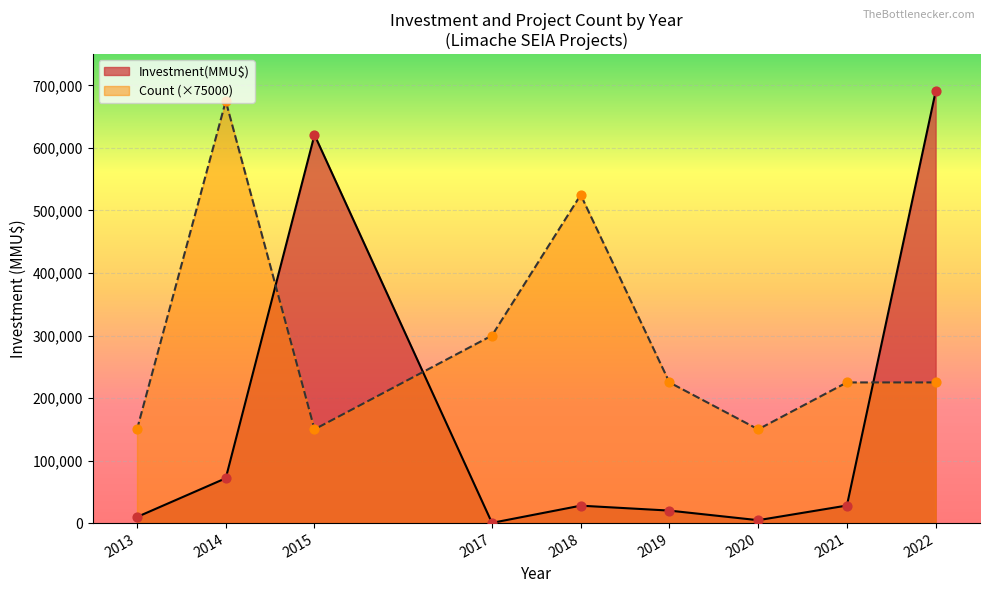

Which series contains the lowest Y value?

Investment(MMU$)